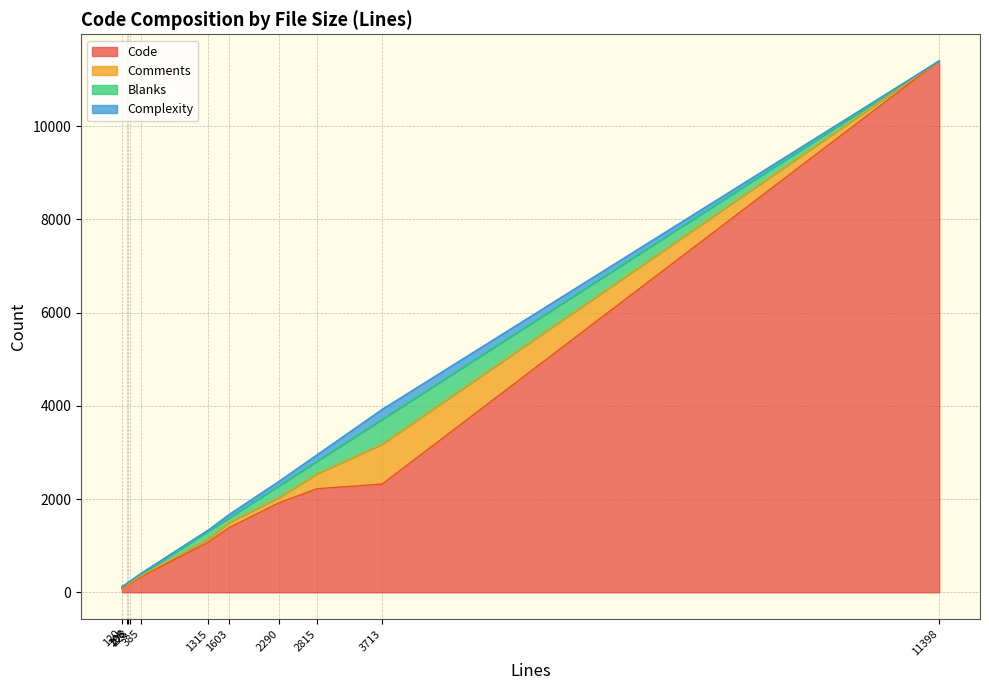

True or false: Comments and Code cross at least once.

False